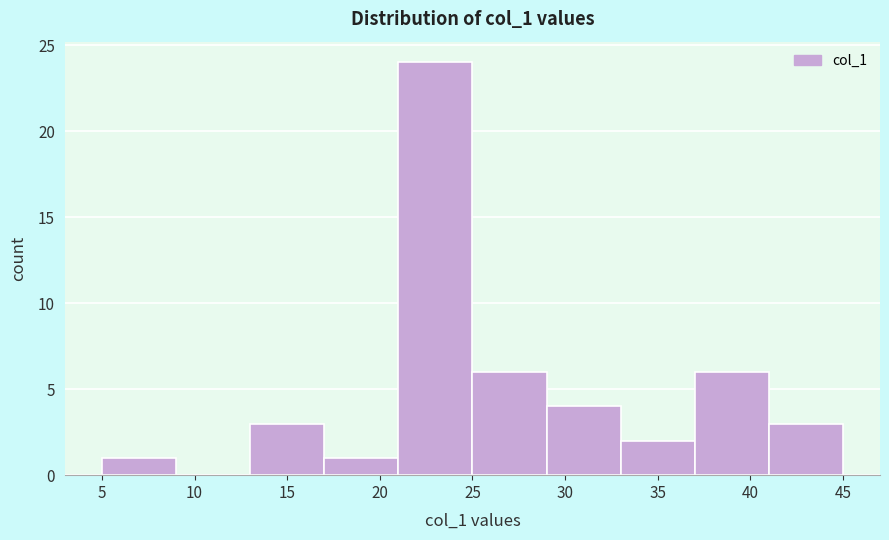

Over which range of the x-axis is the bar tallest?

21 to 25